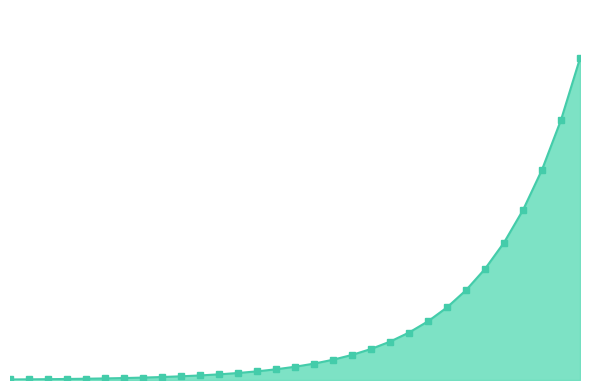

Which label corresponds to the largest value in the chart?

30